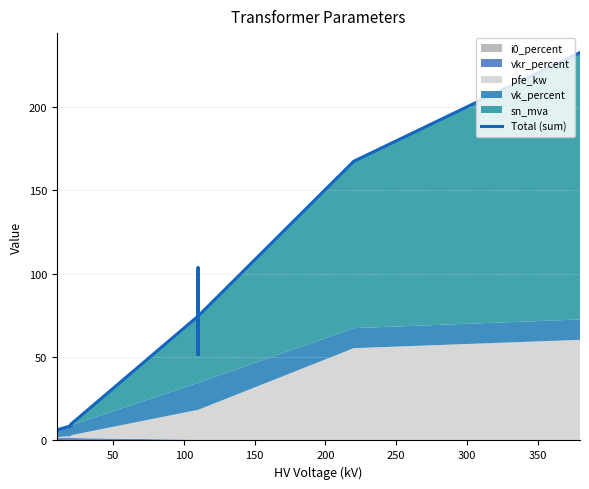

Does the chart have visible grid lines?

Yes